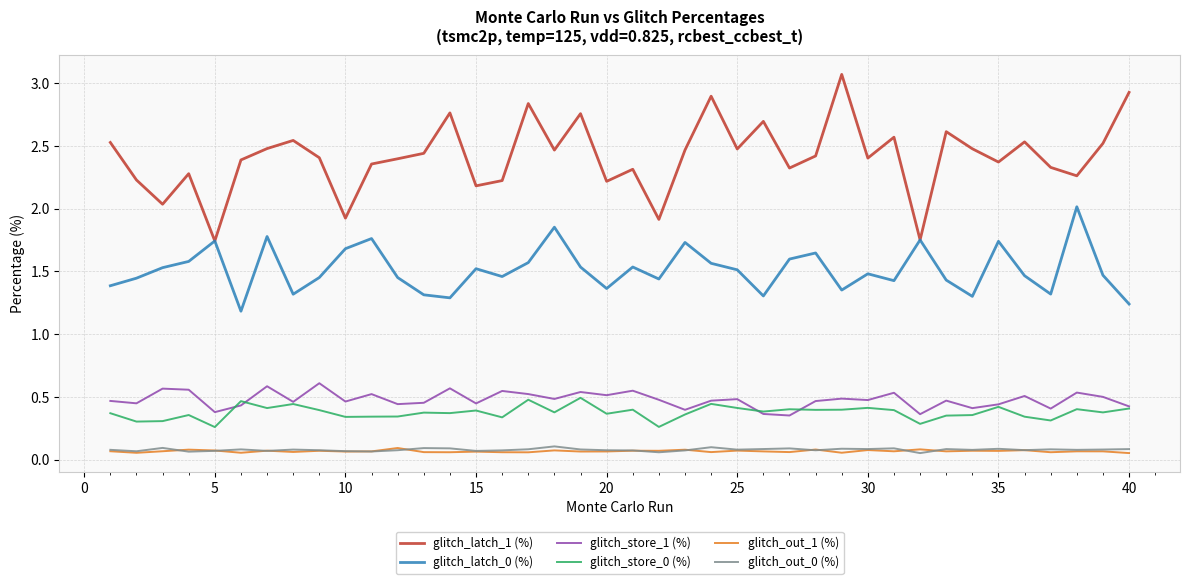

True or false: glitch_out_0 (%) has more than 1 points higher than both neighbors.

True